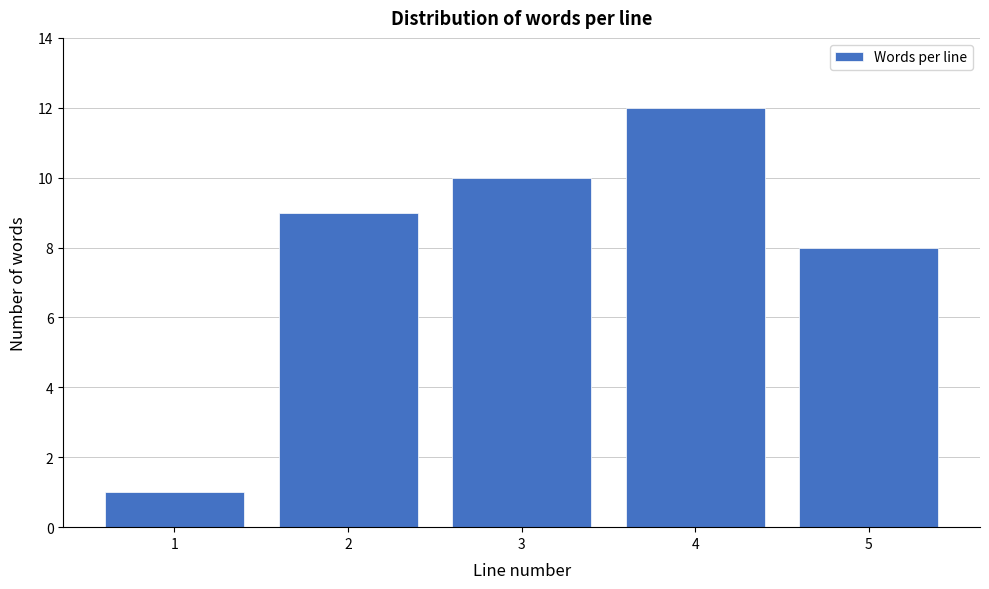

Reading left to right, what are all the values shown in this chart?

1	9	10	12	8